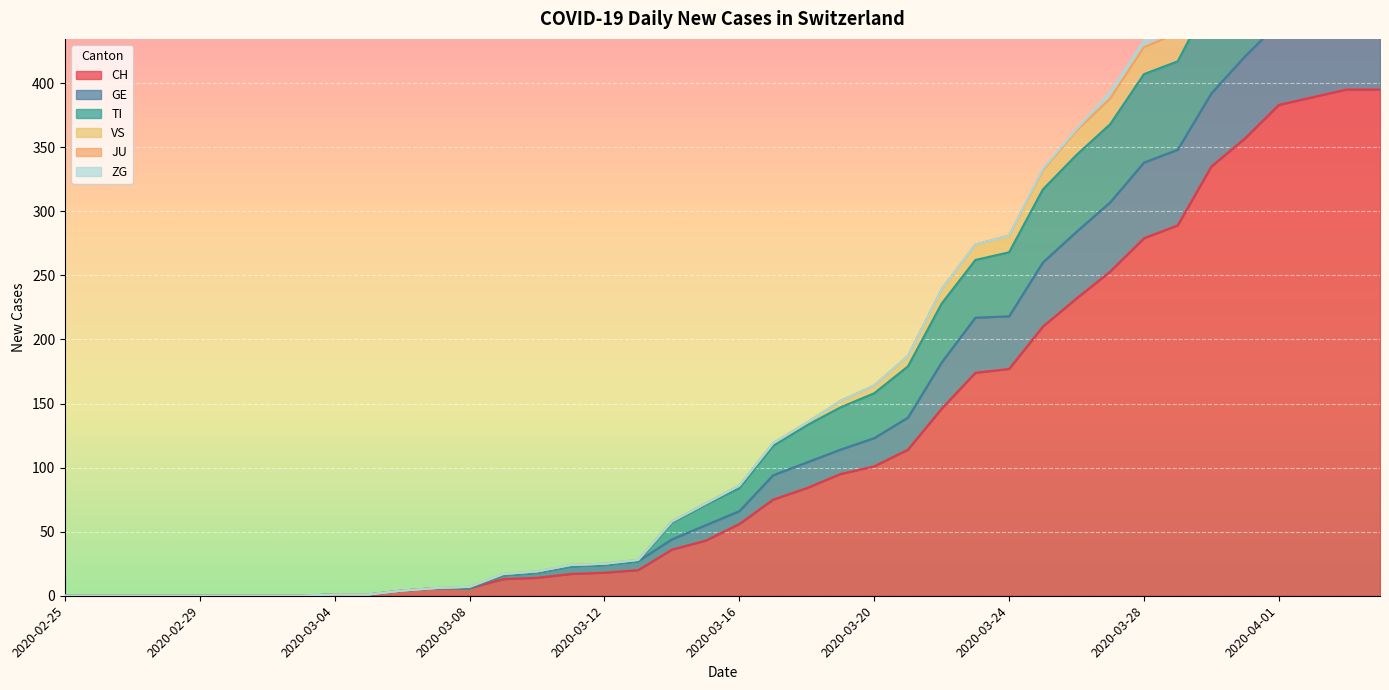

True or false: VS and GE intersect in this chart.

False